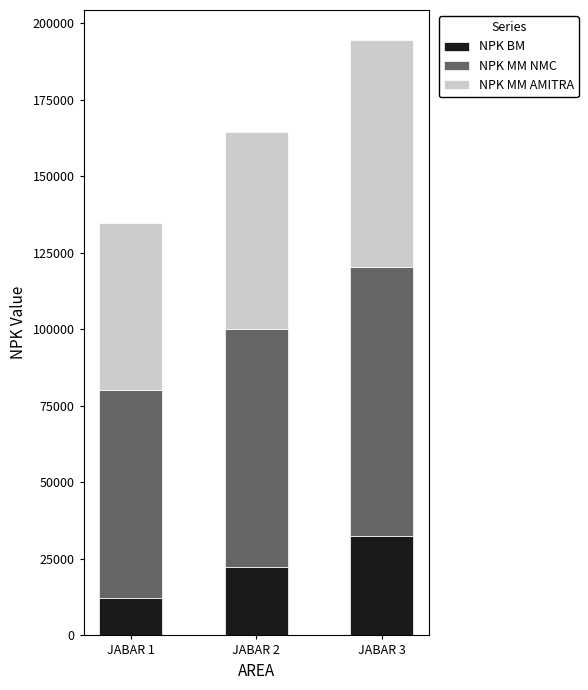

At which category is the sum across all series the highest?

JABAR 3